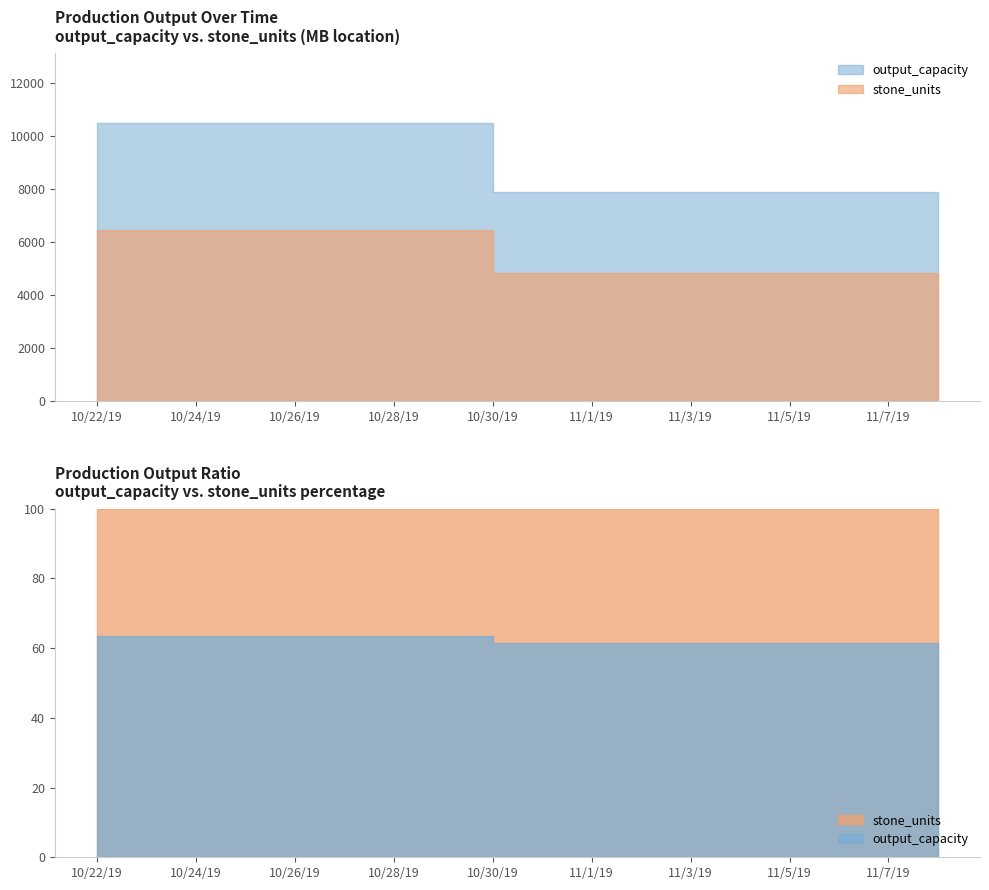

What is the total value across all series at 2019-11-05?

12718.1